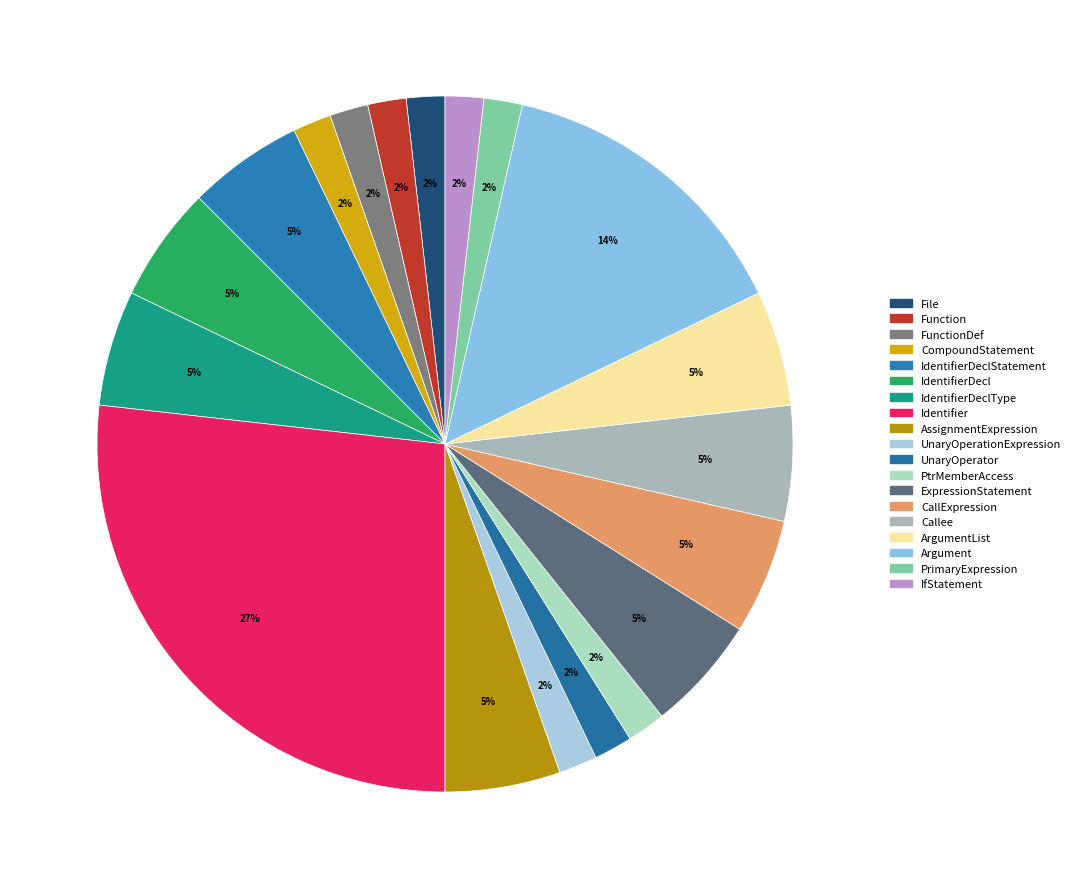

How many slices are in this pie chart?

19